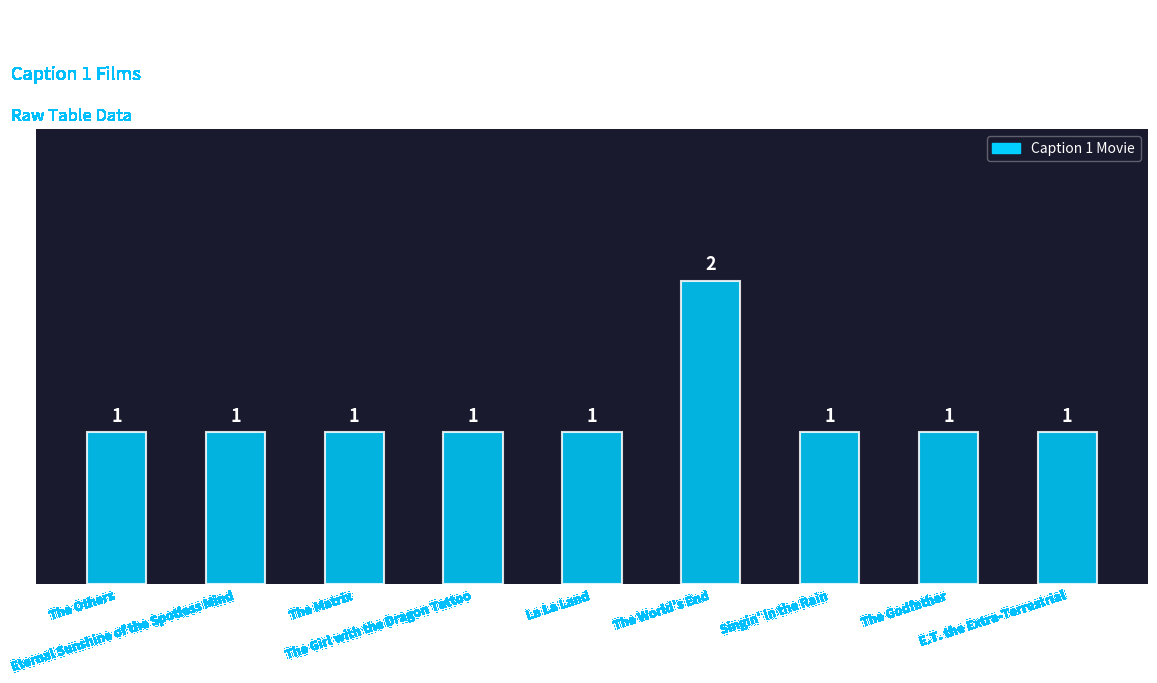

The value at The Godfather is 1. True or false?

True